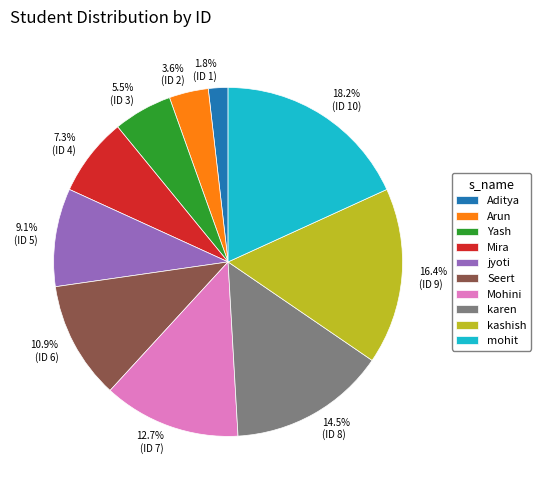

Which category has the biggest portion of the pie?

mohit